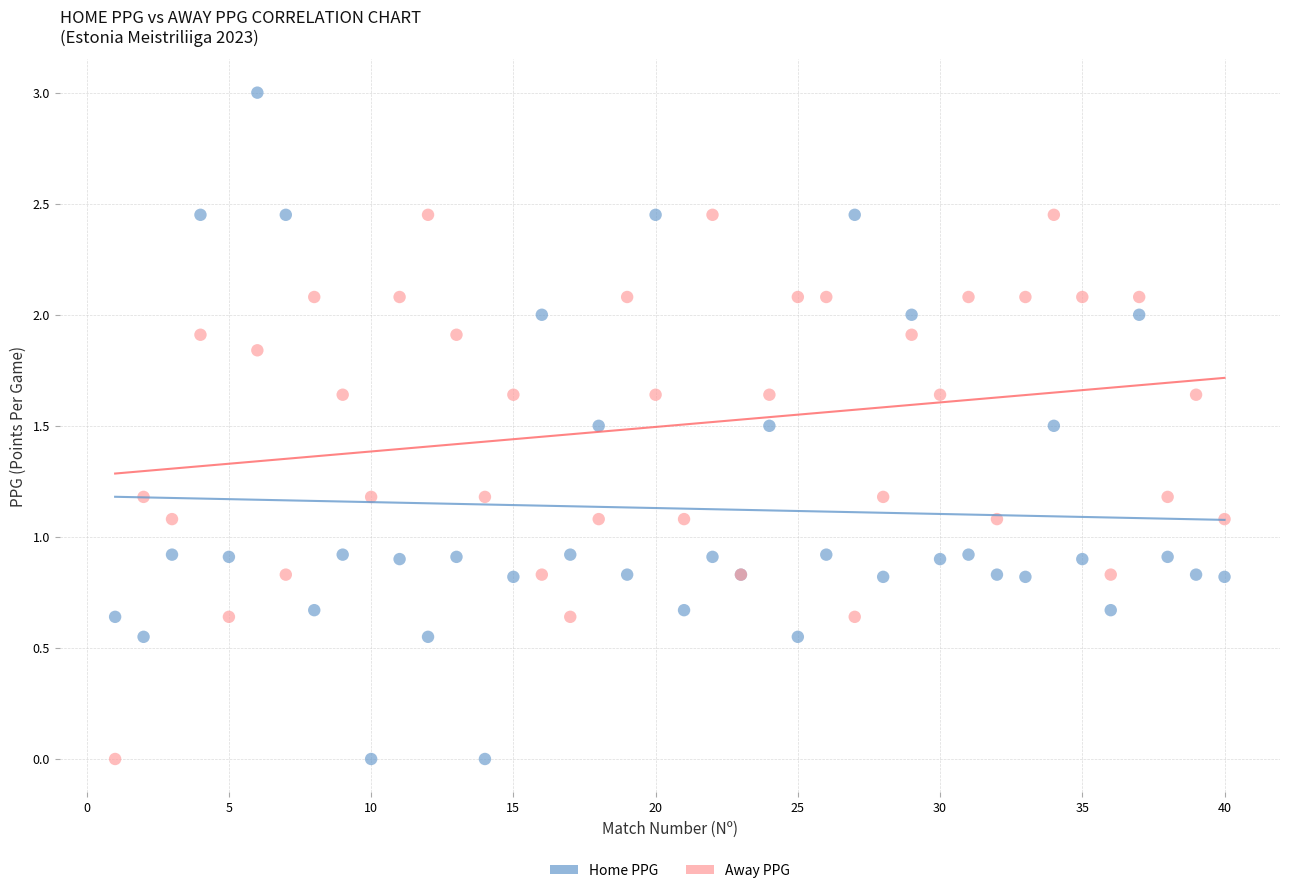

What is the X range (max minus min) for the scatter plot?

39.0